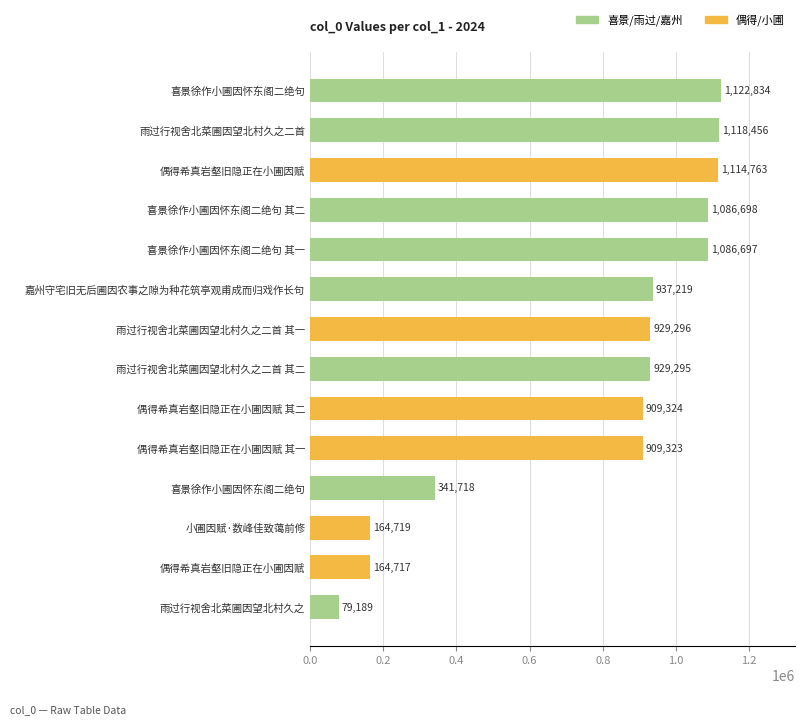

How many bars are there in total?

14